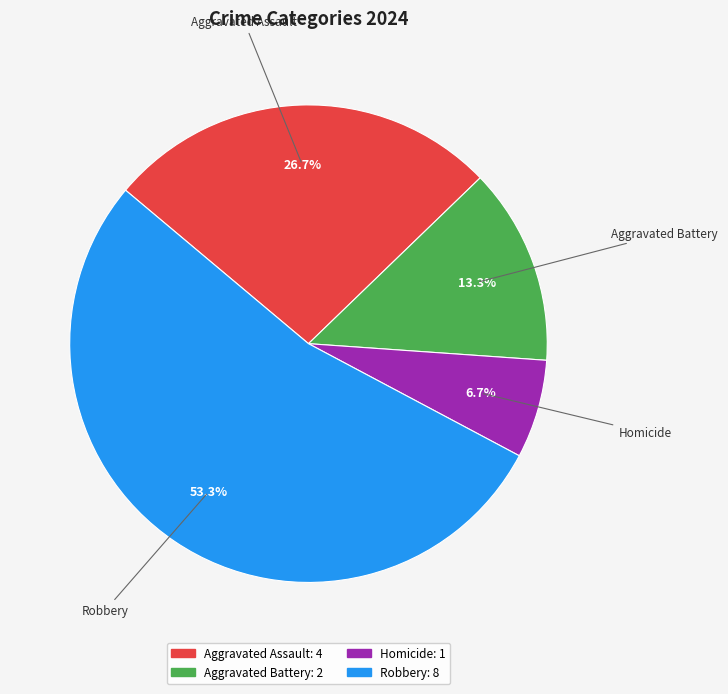

Is it true that Aggravated Assault is 22% of the pie?

False